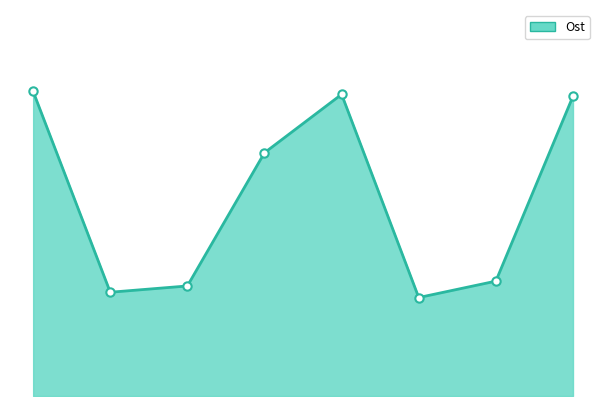

Is this an area chart (filled region under the line)?

Yes